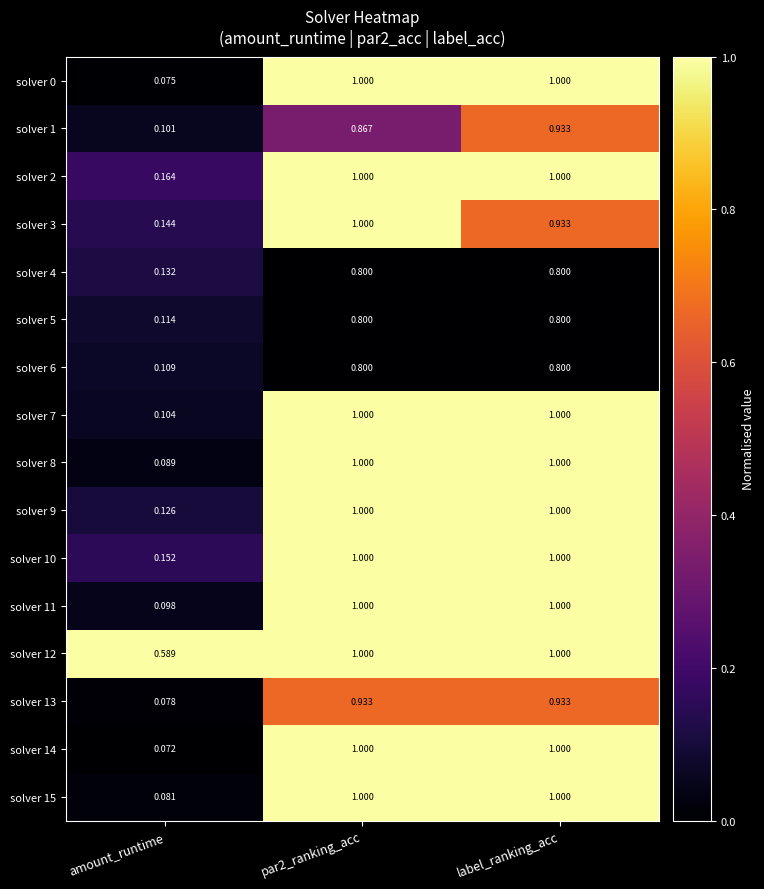

At which category is the sum across all series the highest?

par2_ranking_acc